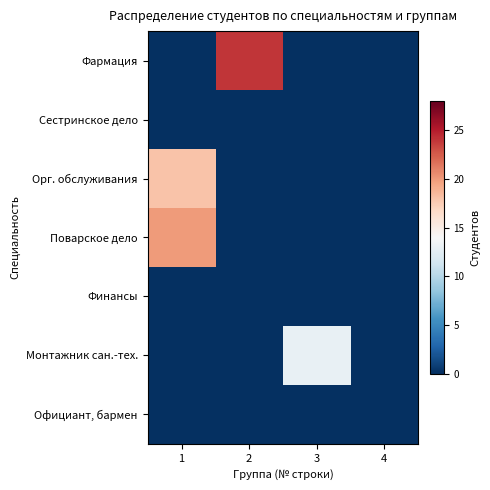

Which has a higher value, 4 or 3?

4